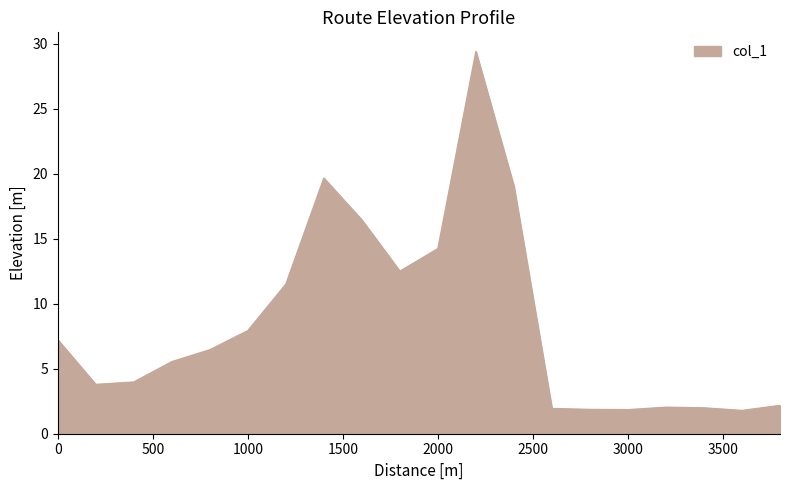

What is the difference between the maximum and minimum values?

27.6